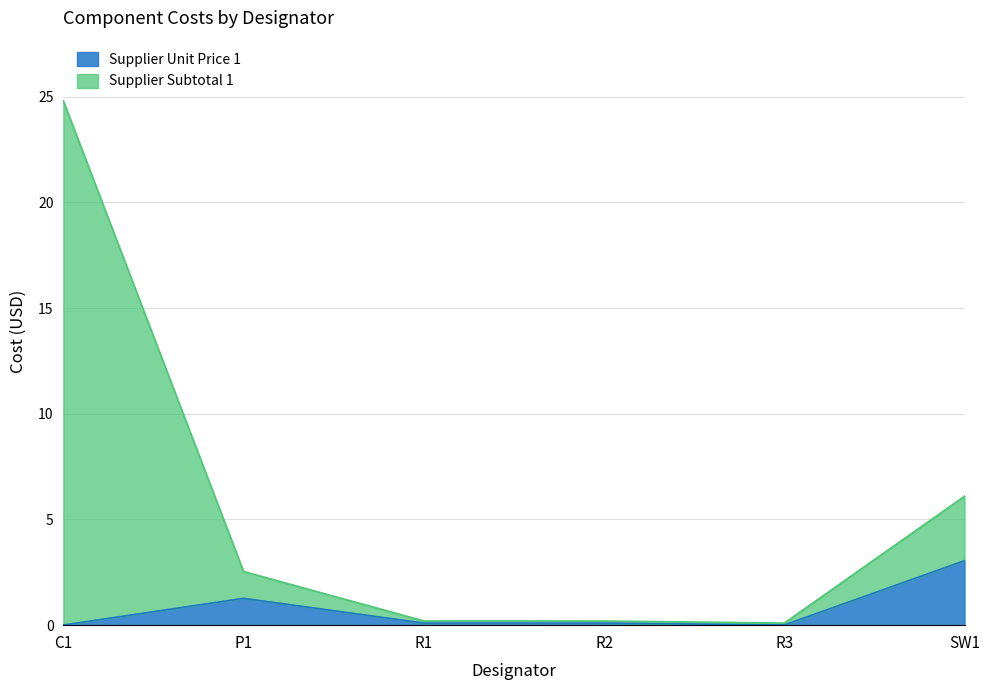

What is the value of the Supplier Subtotal 1 point at the 3rd from the left?

0.2